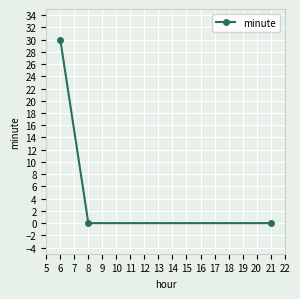

Which has a higher value, 6 or 21?

6